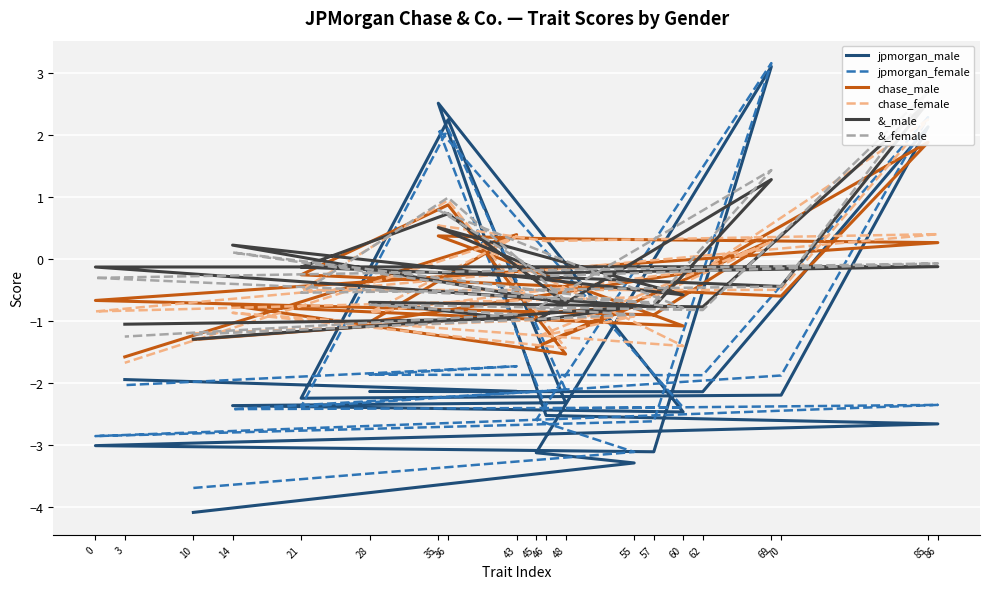

Count the number of data series in this chart.

6